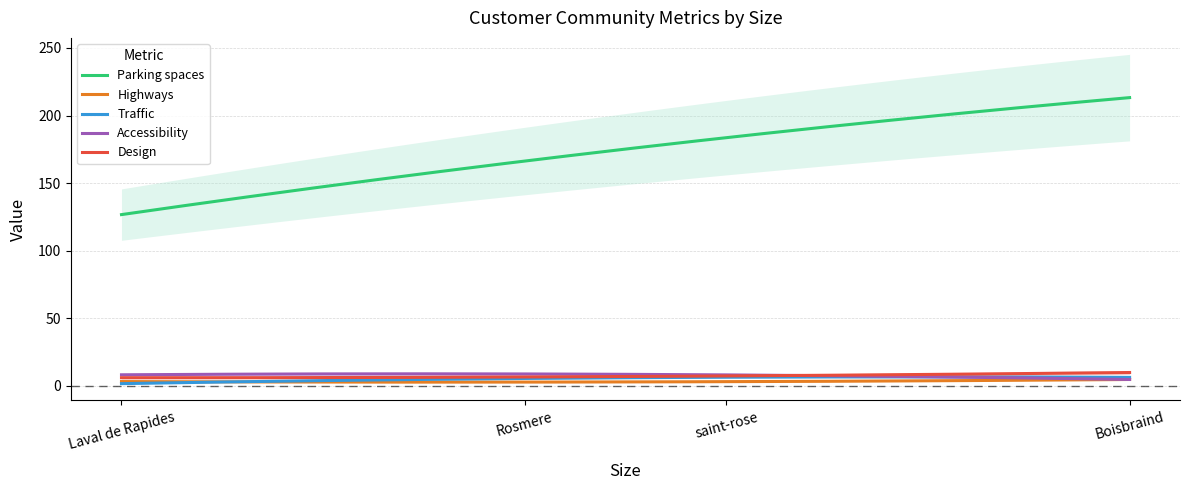

What is the difference between the maximum and second lowest values in the Accessibility series?

4.1